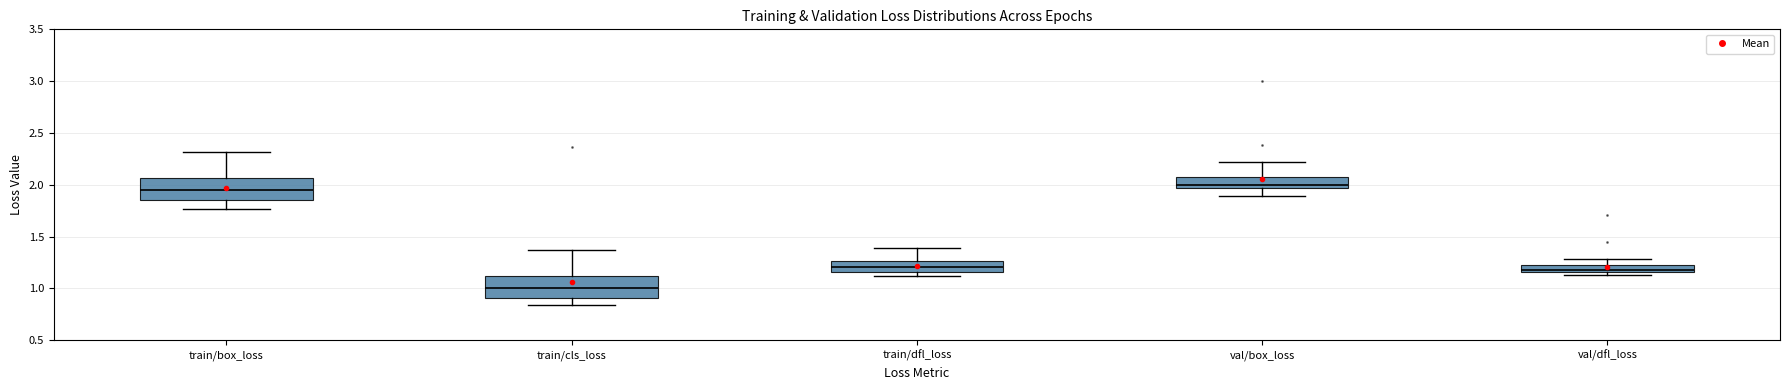

Where does the median line of the box for train/cls_loss sit on the y-axis? The values are not printed on the chart, so give them approximately, as read against the axis.

1.00